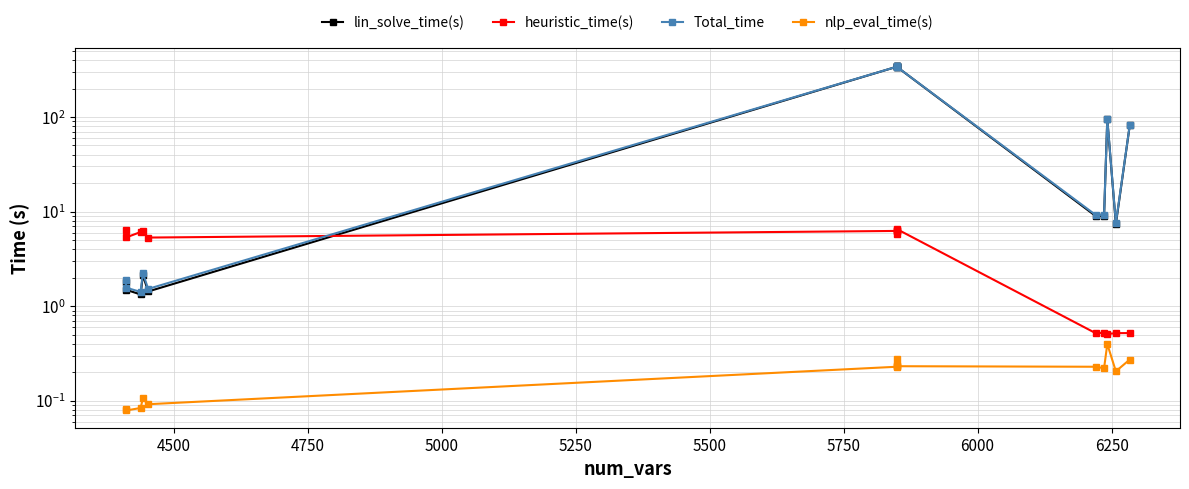

Reading right to left, what are all the values shown in this chart?

lin_solve_time(s): 82.1	7.4	95.0	9.0	9.0	339.7	349.8	344.3	346.8	339.5	1.4	2.1	1.3	1.5	1.8
heuristic_time(s): 0.5	0.5	0.5	0.5	0.5	6.5	6.4	6.2	5.8	6.2	5.3	6.2	6.1	5.3	6.3
Total_time: 82.4	7.6	95.4	9.2	9.2	340.0	350.1	344.6	347.0	339.8	1.5	2.2	1.4	1.6	1.9
nlp_eval_time(s): 0.3	0.2	0.4	0.2	0.2	0.2	0.3	0.2	0.2	0.2	0.1	0.1	0.1	0.1	0.1